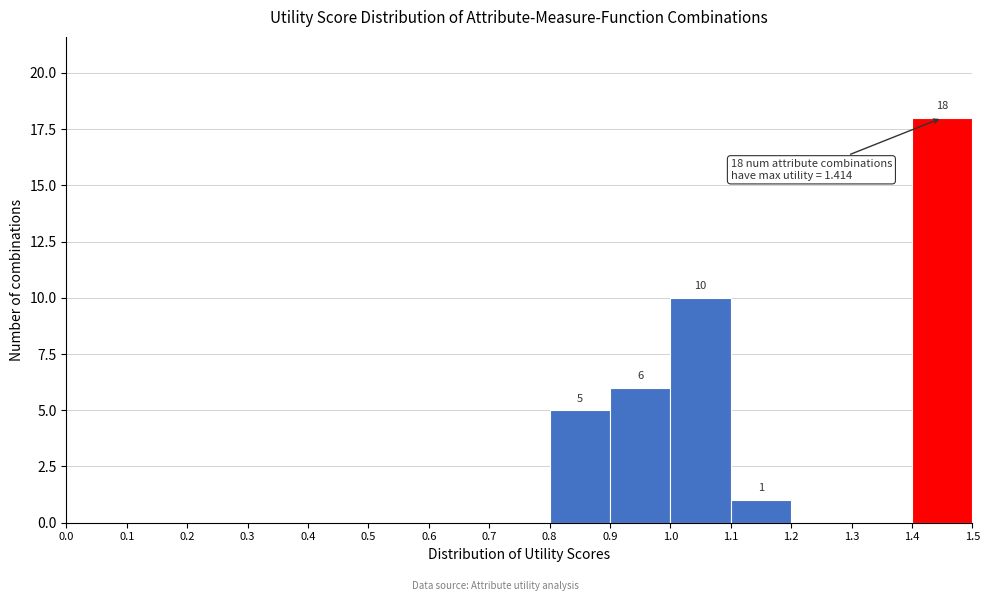

Over which range of the x-axis is the bar tallest?

1.4 to 1.5